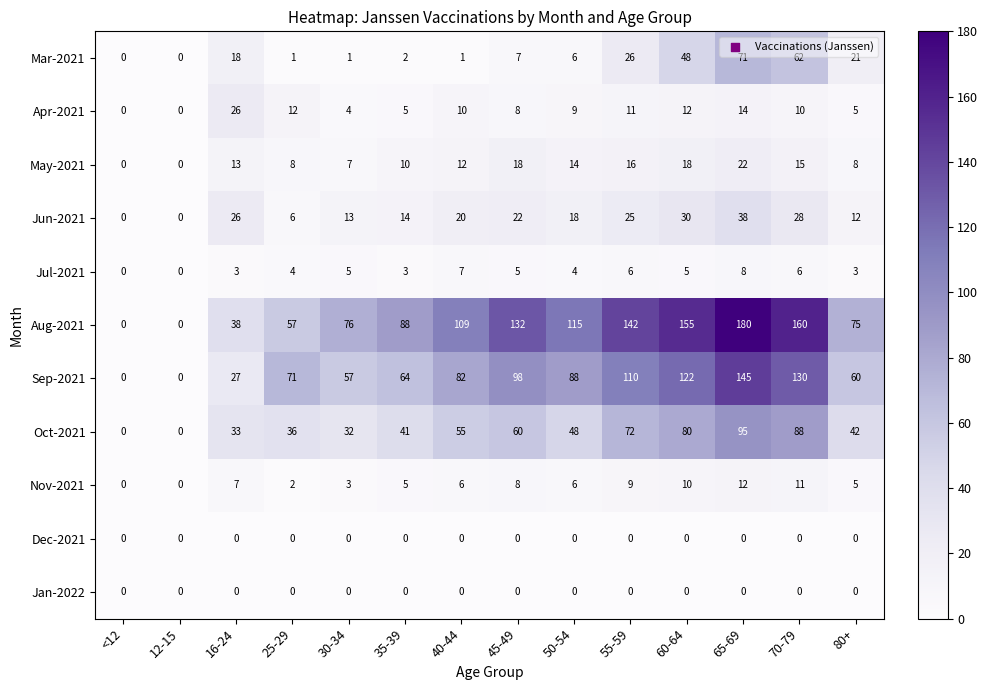

What is the maximum value for Apr-2021?

26